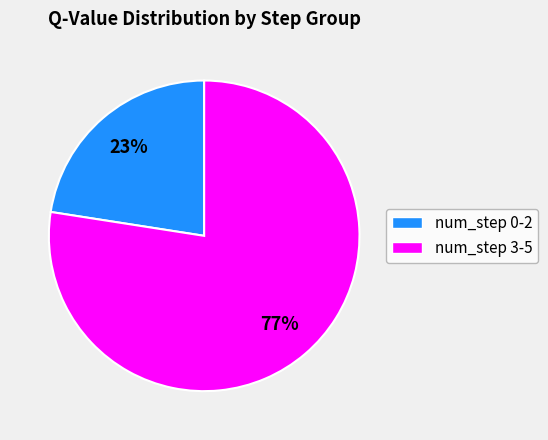

Is there any slice that represents more than half of the pie?

Yes